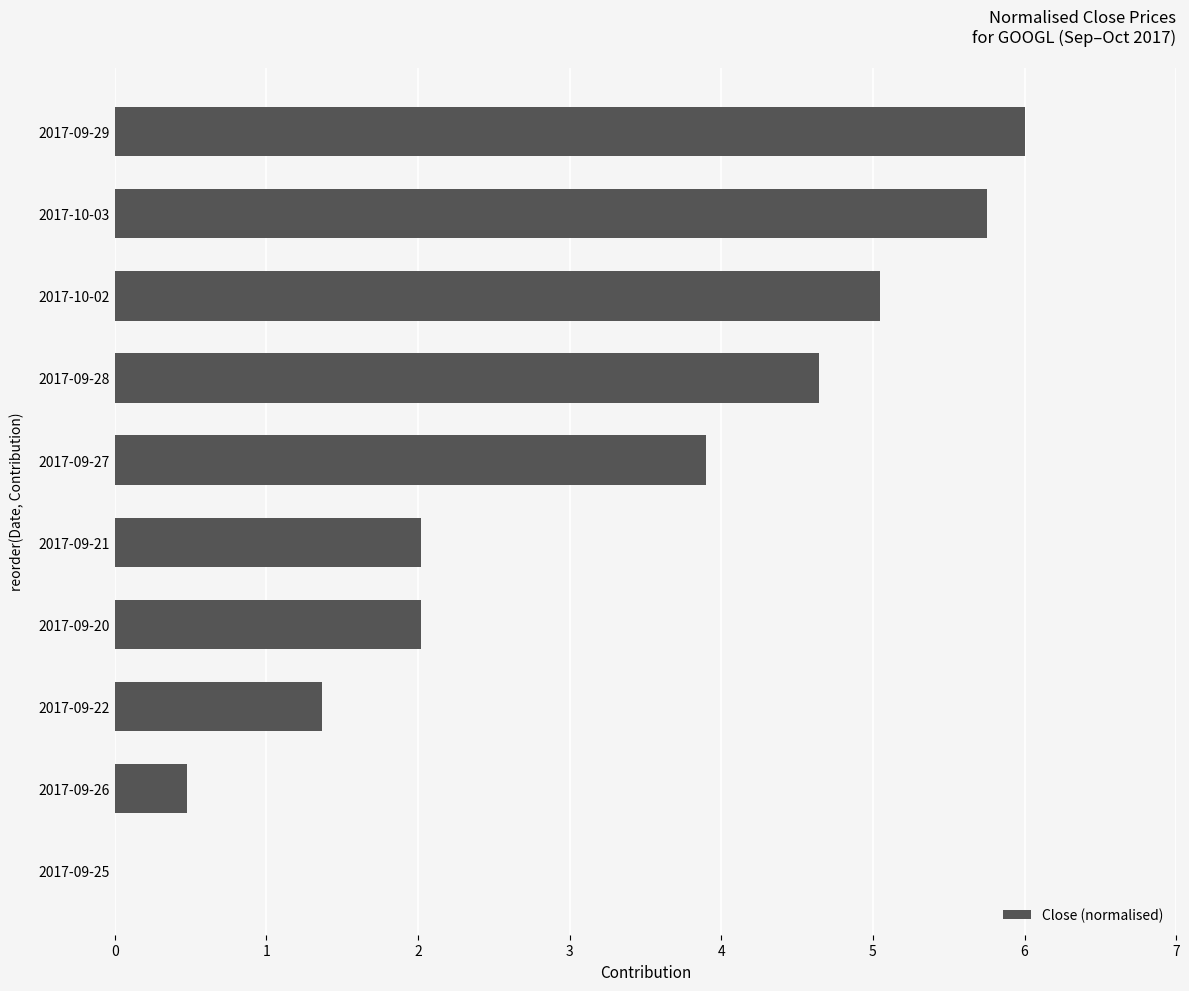

Is it true that the value at 2017-10-03 is 9.1?

False